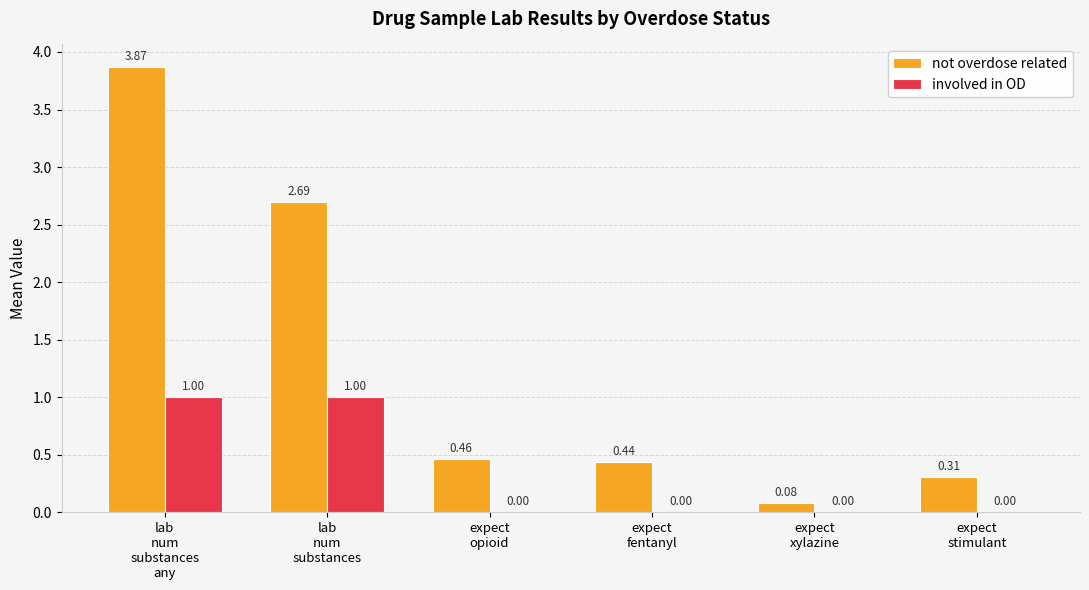

Is the value of involved in OD at expect
stimulant greater than the value of not overdose related at expect
opioid?

No